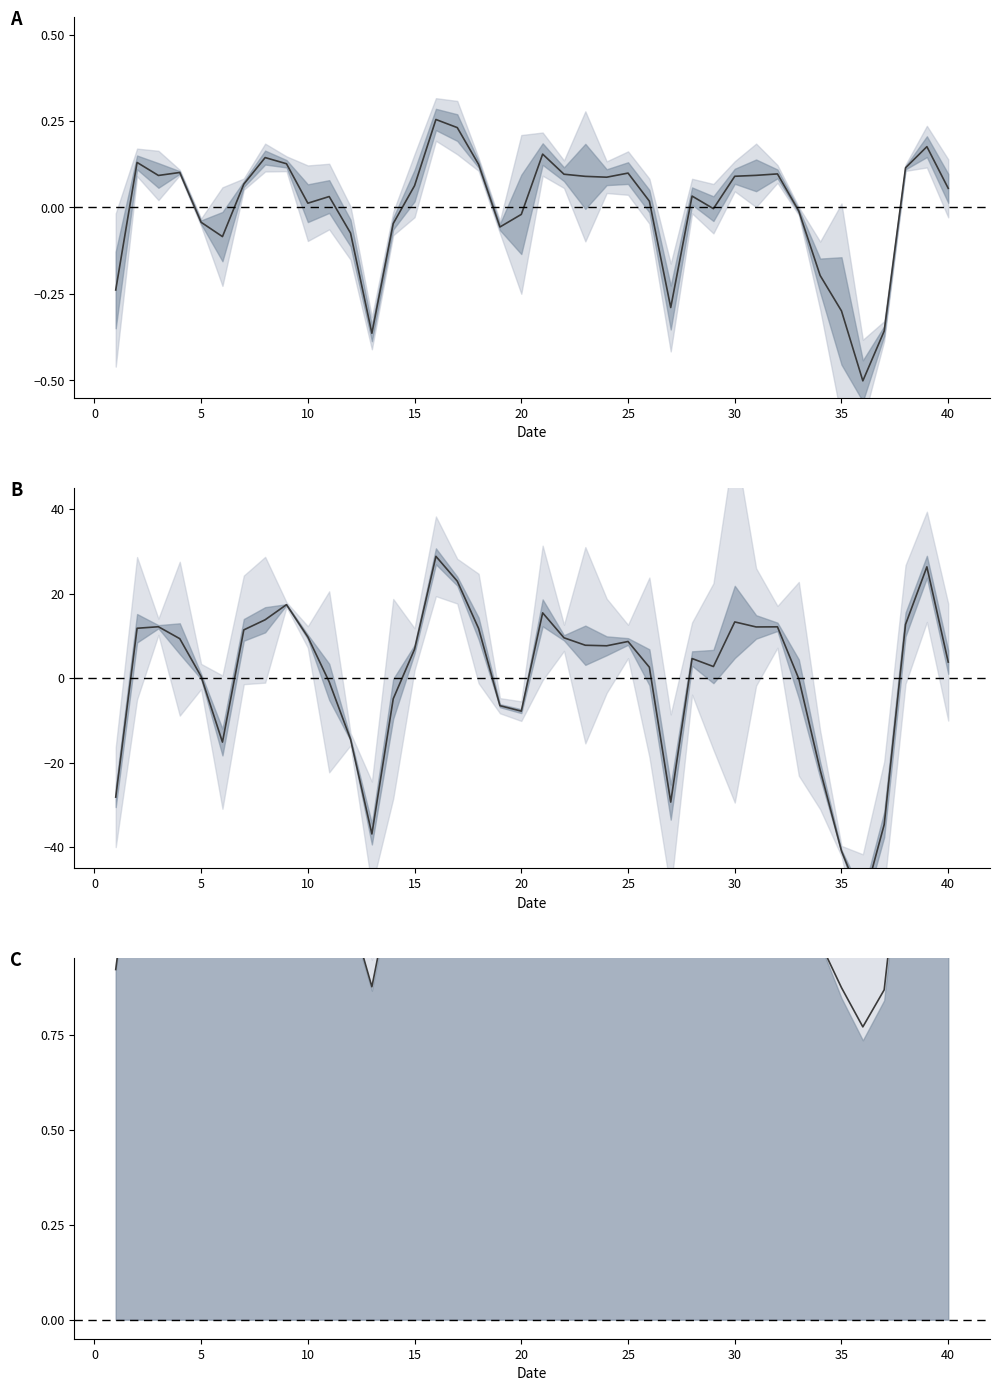

At which category does center C reach its first local valley?

5